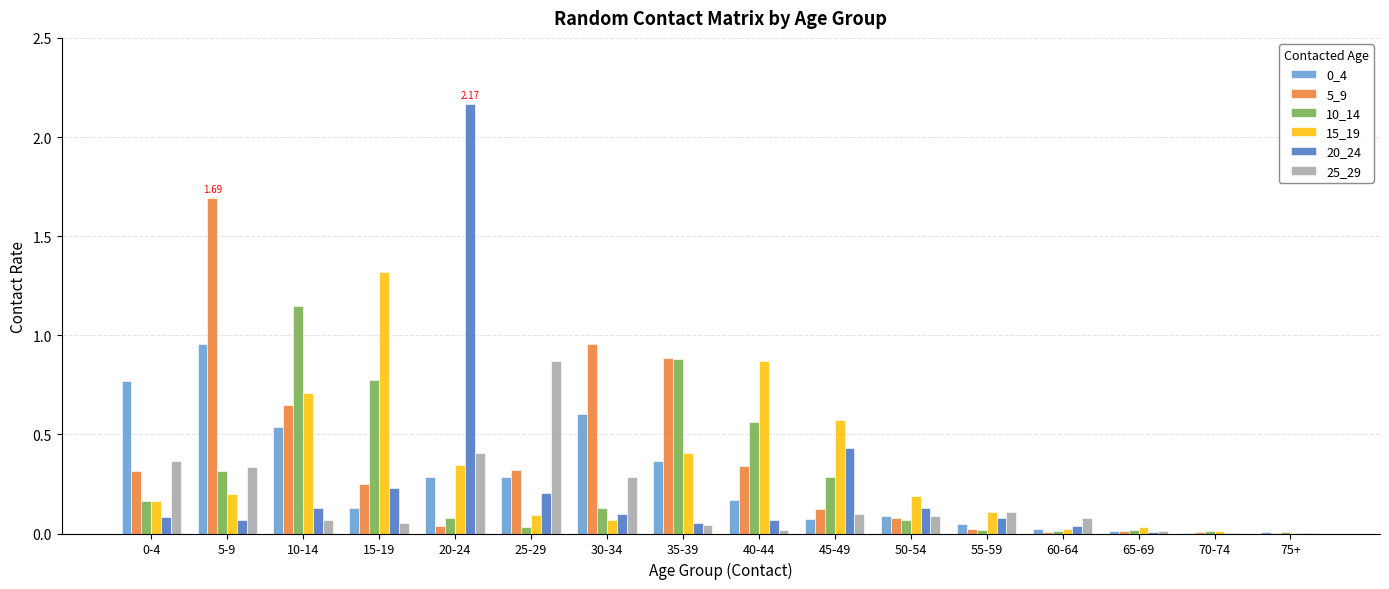

Is the value of 20_24 at 15-19 greater than the value of 5_9 at 45-49?

Yes